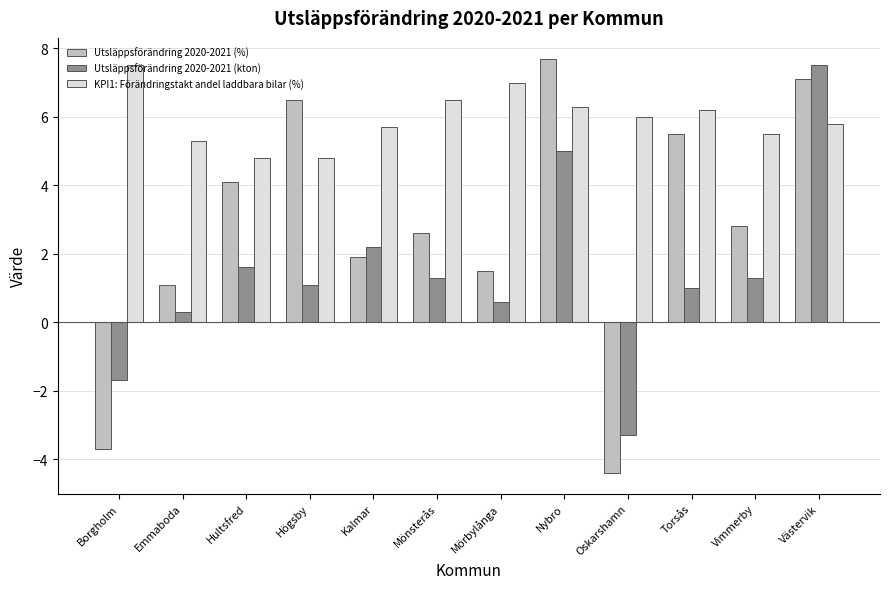

Reading left to right, transcribe all the data shown in this chart.

Utsläppsförändring 2020-2021 (%): -3.7	1.1	4.1	6.5	1.9	2.6	1.5	7.7	-4.4	5.5	2.8	7.1
Utsläppsförändring 2020-2021 (kton): -1.7	0.3	1.6	1.1	2.2	1.3	0.6	5.0	-3.3	1.0	1.3	7.5
KPI1: Förändringstakt andel laddbara bilar (%): 7.5	5.3	4.8	4.8	5.7	6.5	7.0	6.3	6.0	6.2	5.5	5.8